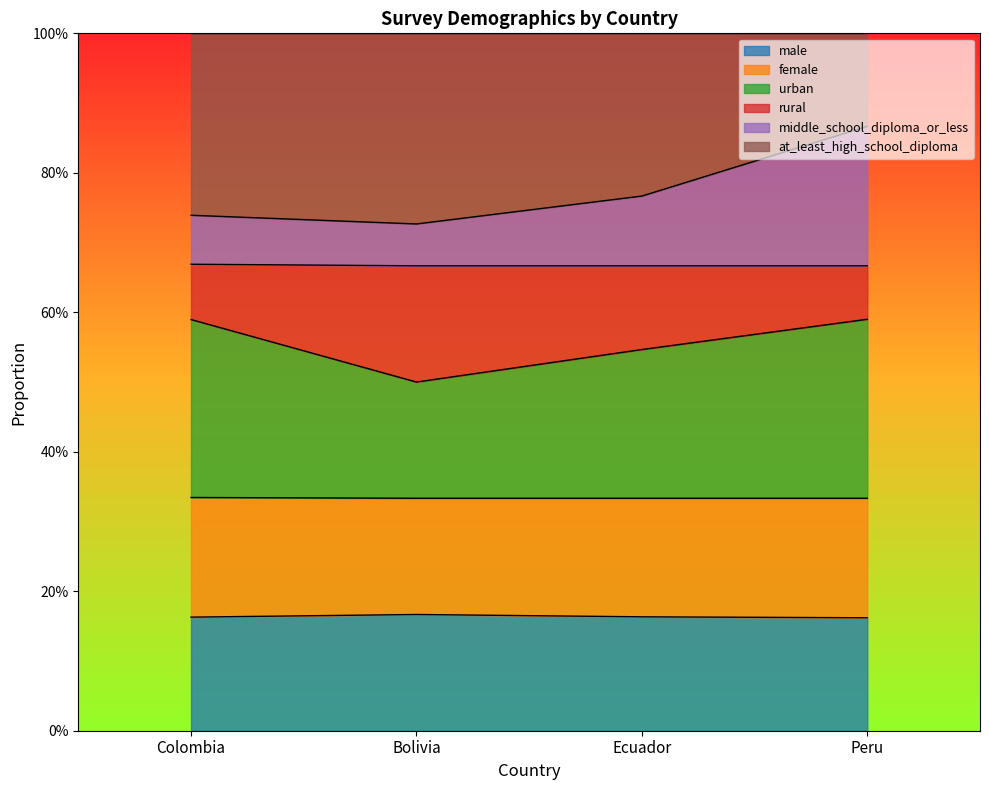

What is the minimum value shown in the chart?

0.2